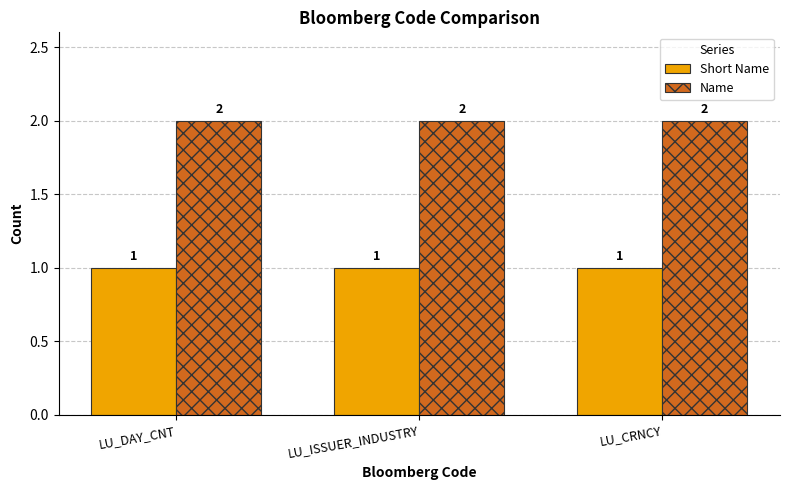

The value of Name at LU_ISSUER_INDUSTRY is 2. True or false?

True